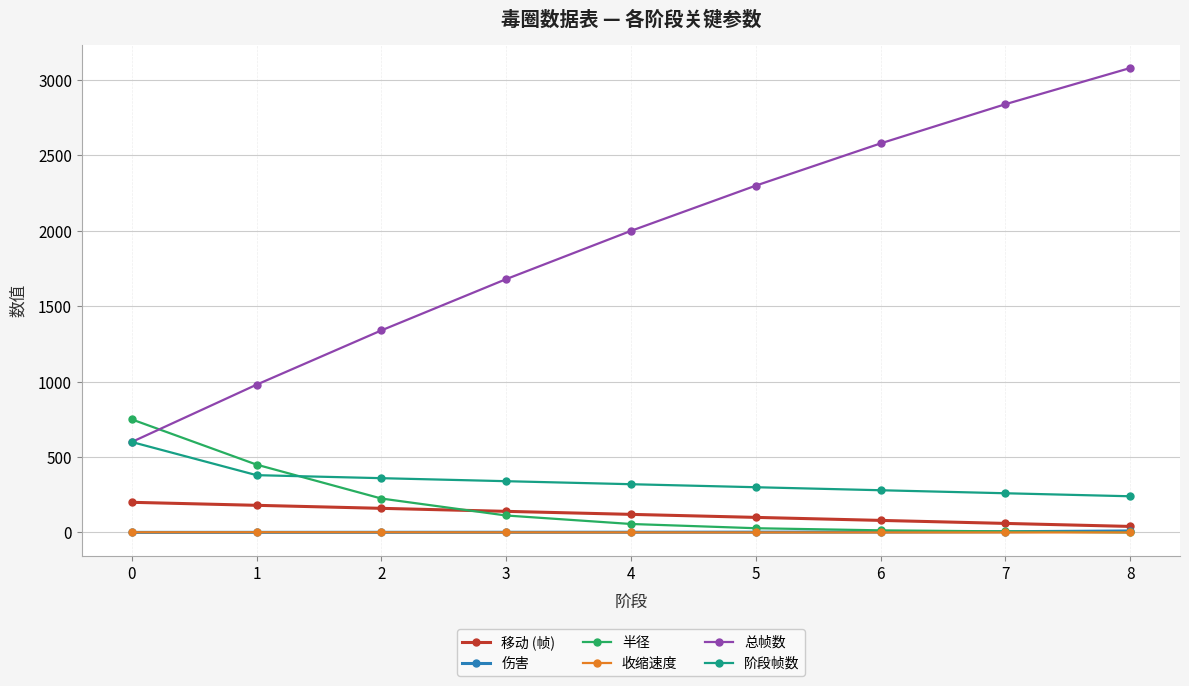

What is the difference between the maximum and minimum values in the 阶段帧数 series?

360.0